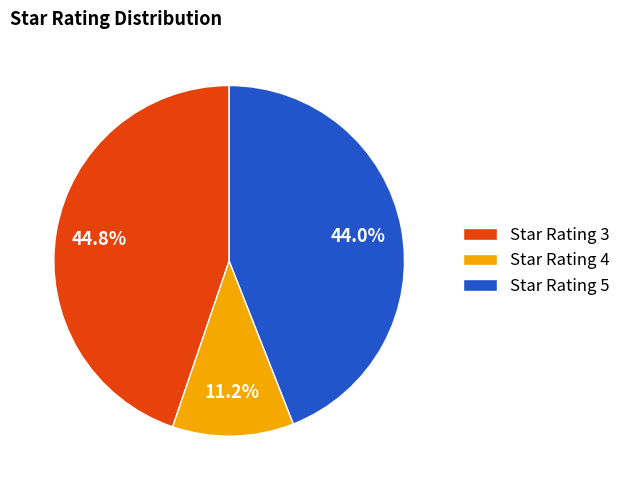

Is there any slice that represents more than half of the pie?

No